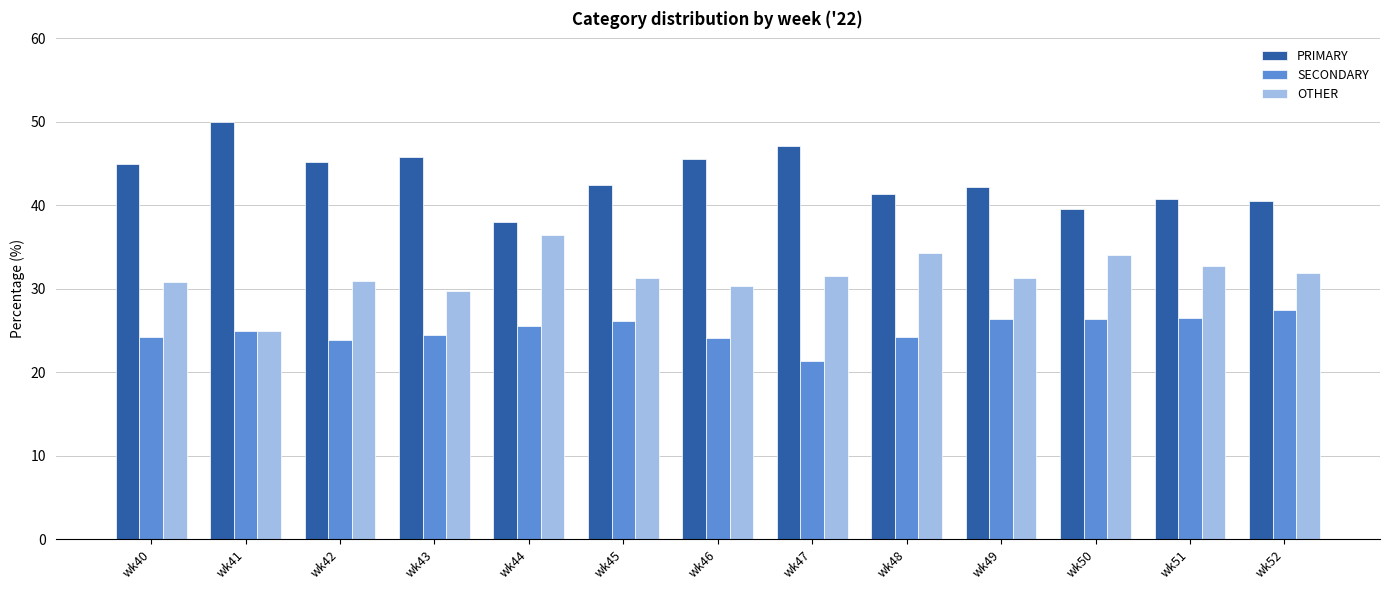

List the series in order of their overall mean, lowest first.

SECONDARY, OTHER, PRIMARY